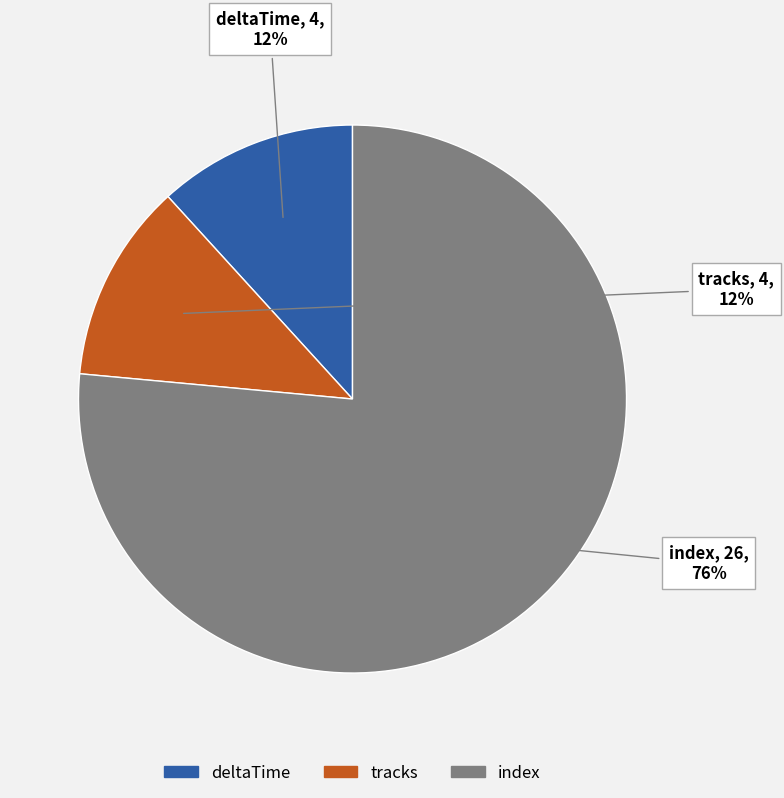

Which slice is the largest?

index